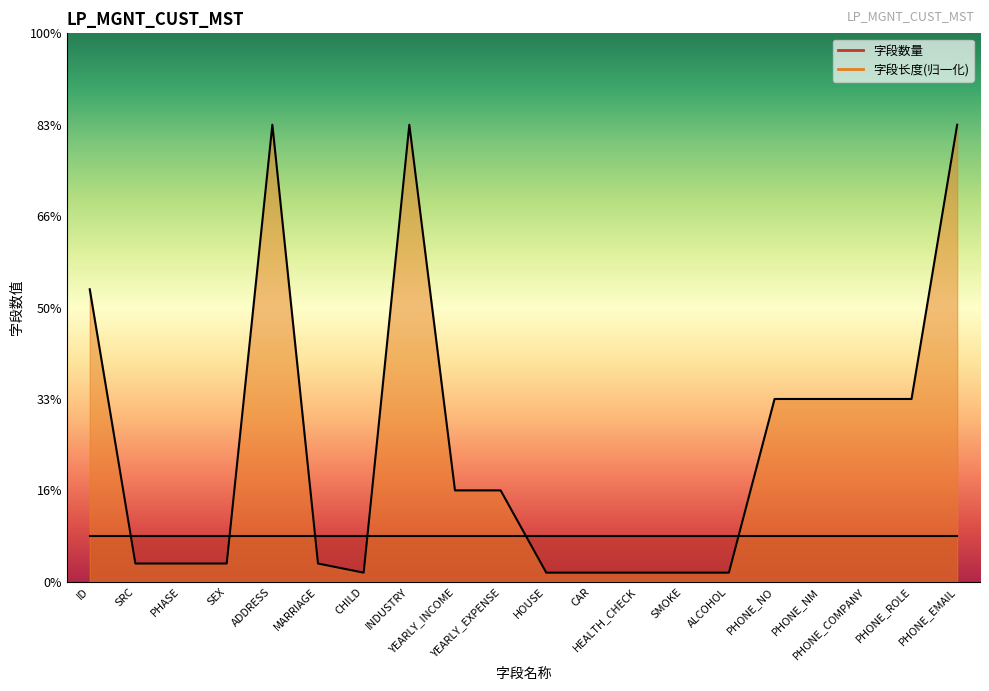

At which category does the chart reach its minimum across all series?

CHILD